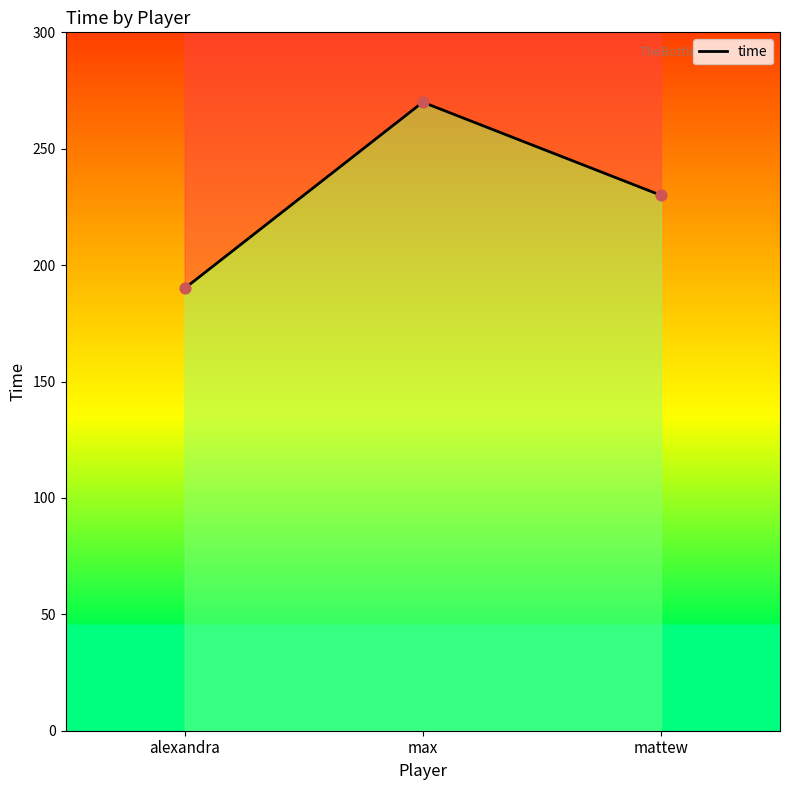

What is the change in value from max to mattew?

-40